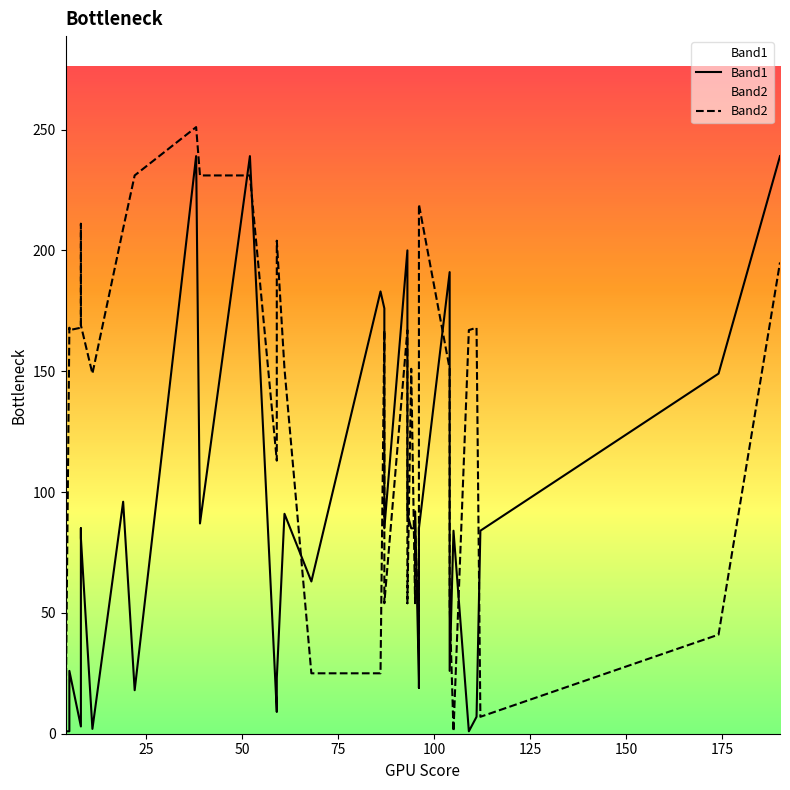

The value of Band1 at 38 is 48. True or false?

False